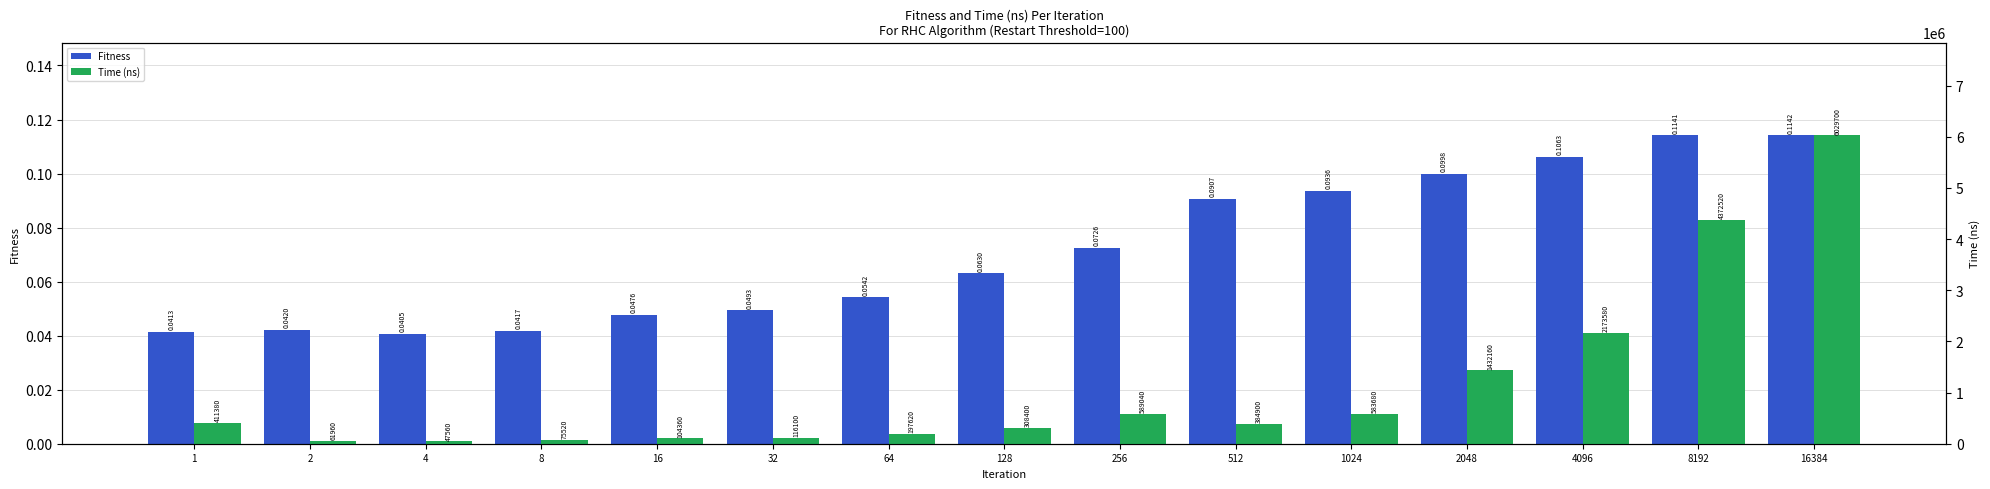

Reading left to right, transcribe all the data shown in this chart.

Fitness: 1=0.0	2=0.0	4=0.0	8=0.0	16=0.0	32=0.0	64=0.1	128=0.1	256=0.1	512=0.1	1024=0.1	2048=0.1	4096=0.1	8192=0.1	16384=0.1
Time (ns): 1=411380.0	2=61960.0	4=47560.0	8=75520.0	16=104360.0	32=116100.0	64=197620.0	128=308400.0	256=589040.0	512=384900.0	1024=583680.0	2048=1432160.0	4096=2173580.0	8192=4372520.0	16384=6029700.0